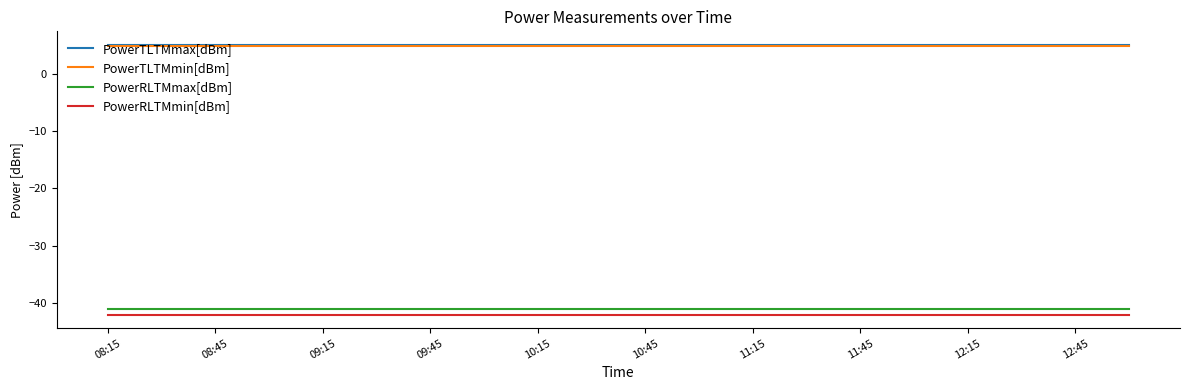

What is the maximum value for PowerTLTMmax[dBm]?

5.0